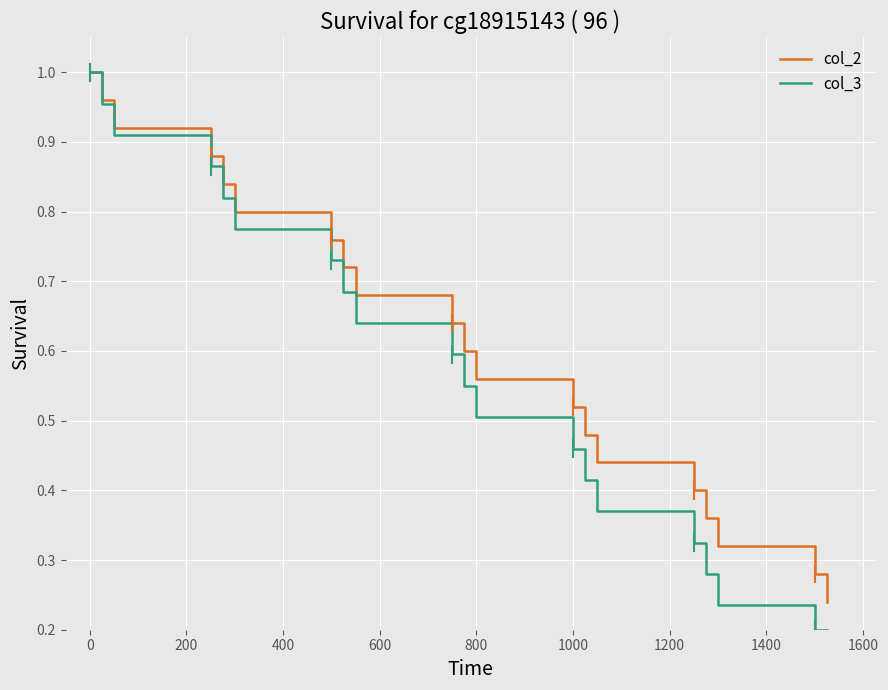

List the series in order of their overall mean, highest first.

col_2, col_3